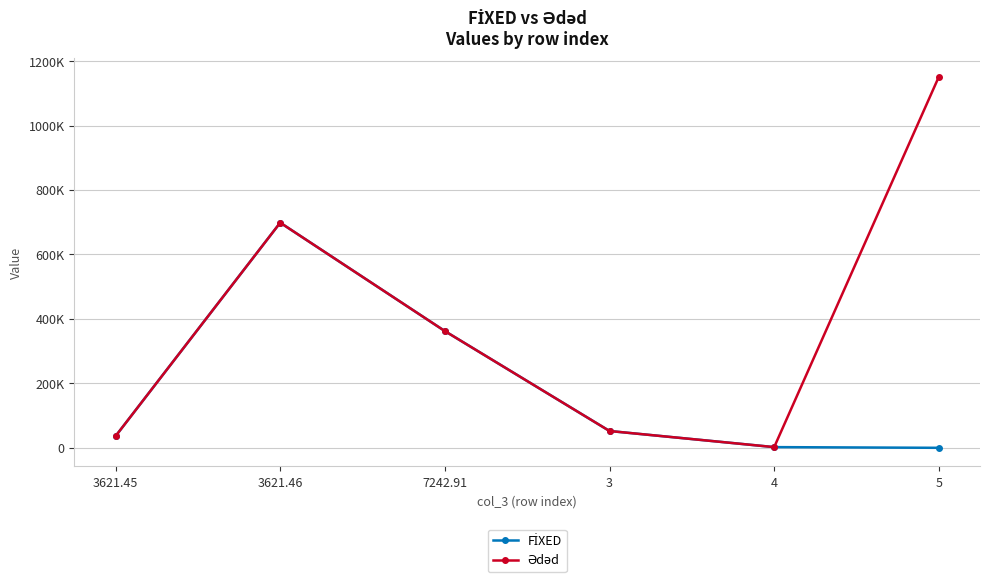

Read the FİXED value at 3621.45.

36254.3